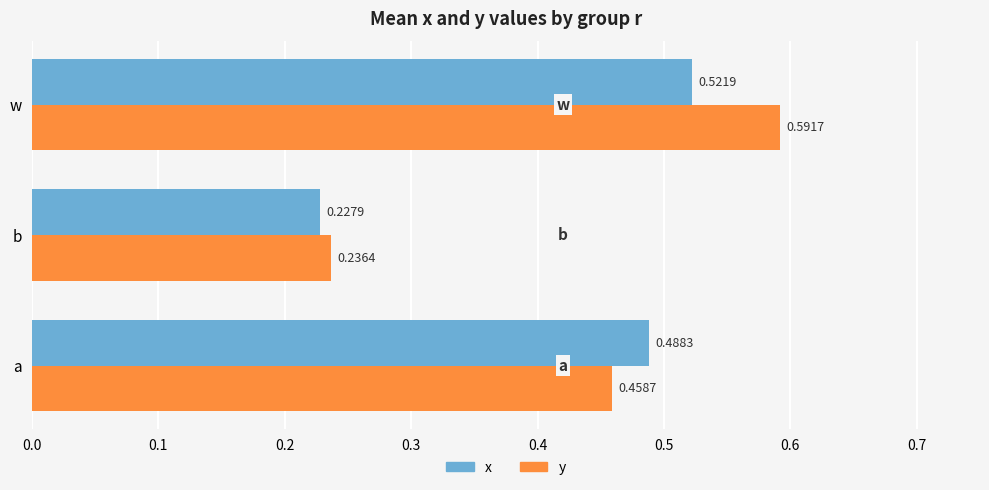

Which category has the lowest value in the y series?

b